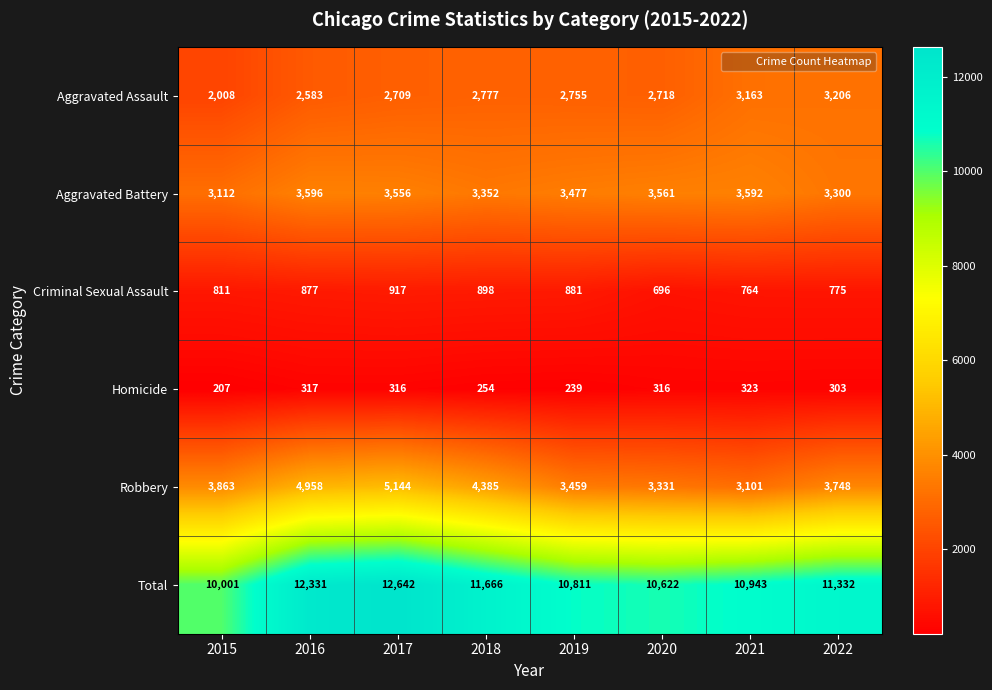

Count the number of data series in this chart.

6